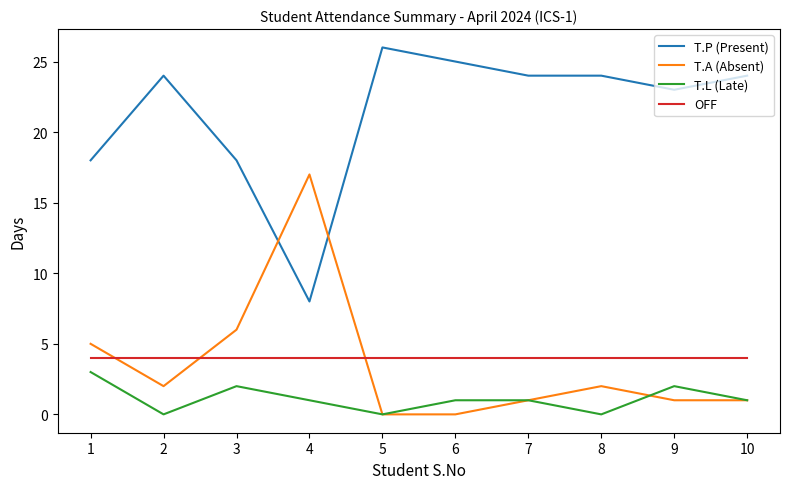

True or false: OFF and T.P (Present) intersect in this chart.

False